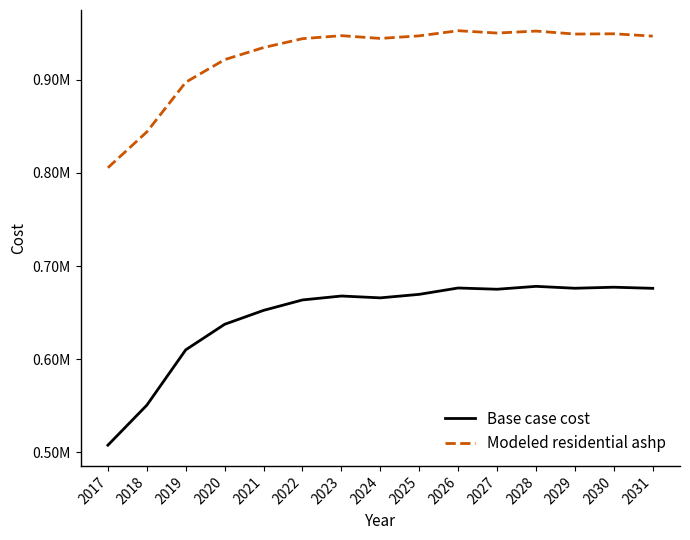

Does the chart have visible grid lines?

No